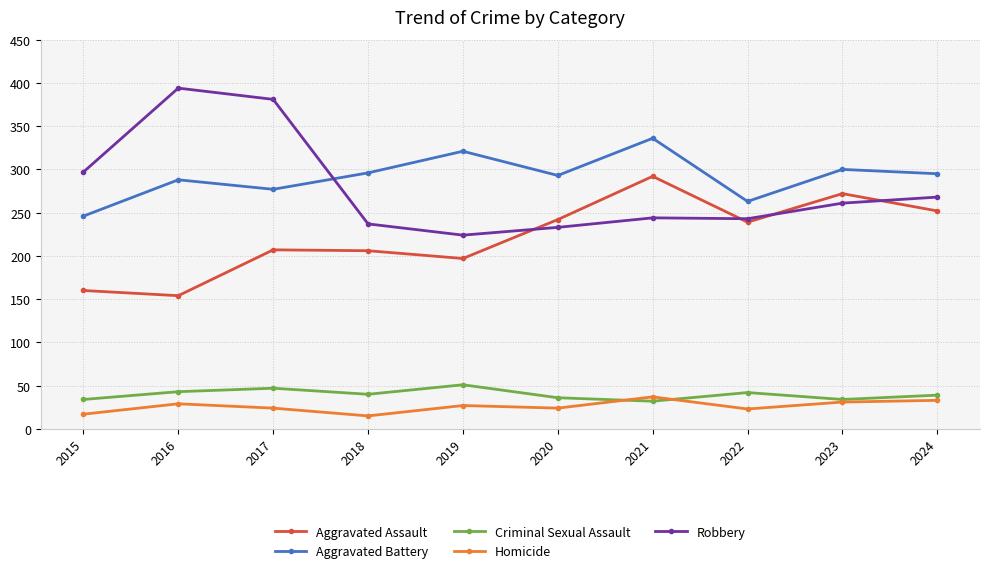

What is the value of the Aggravated Assault point at the 3rd from the left?

207